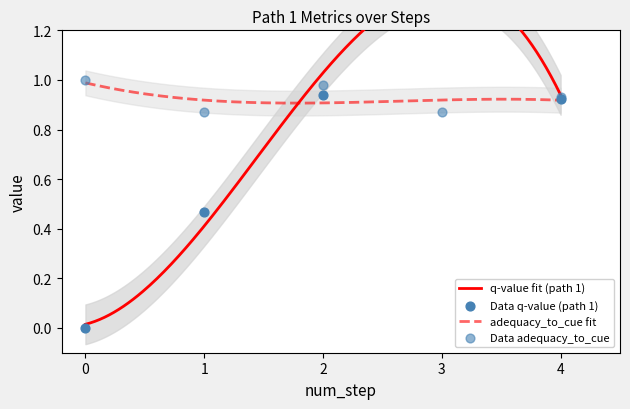

Which series reaches the minimum Y coordinate?

q-value